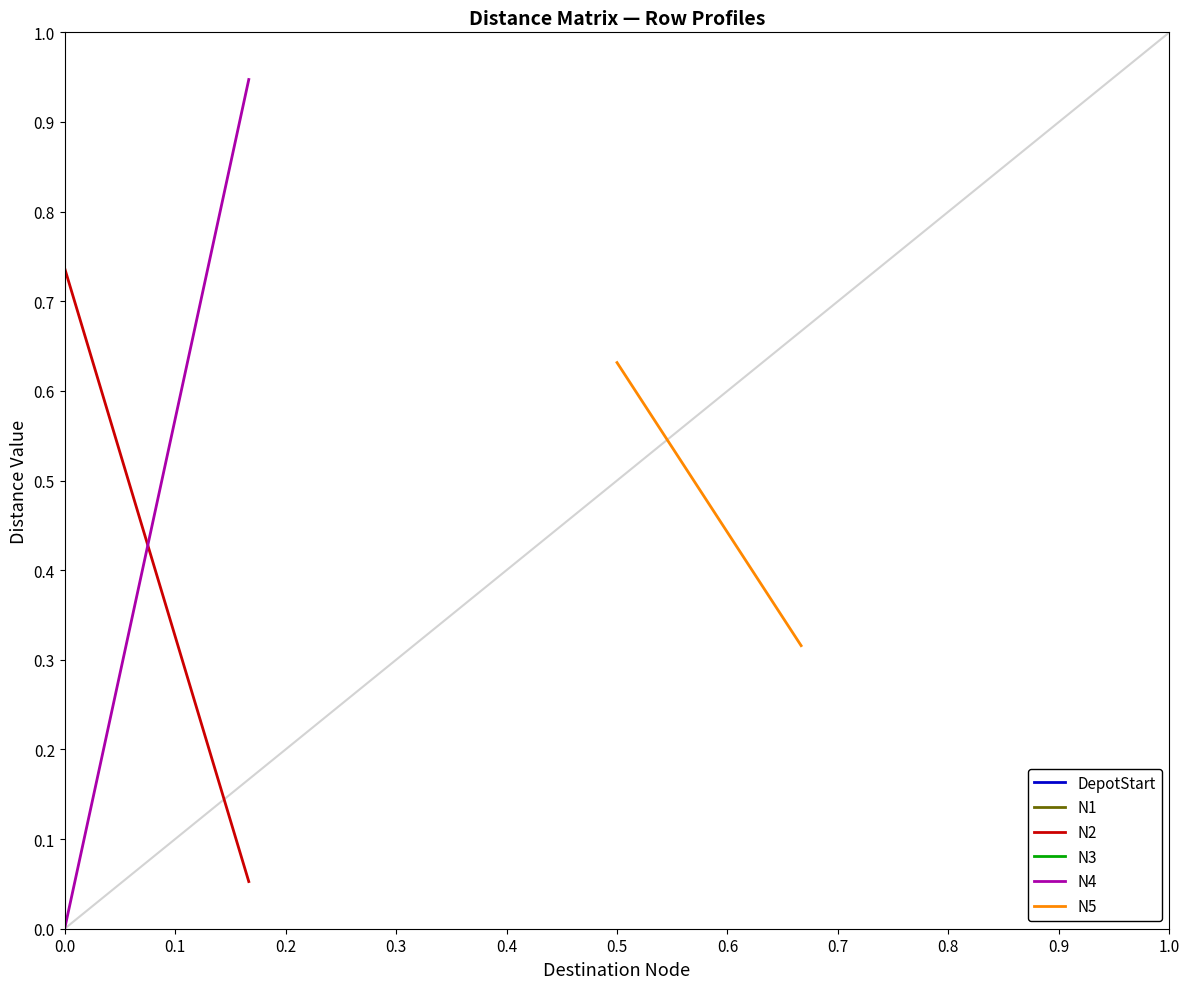

The N2 series shows nan at 0.4. True or false?

False